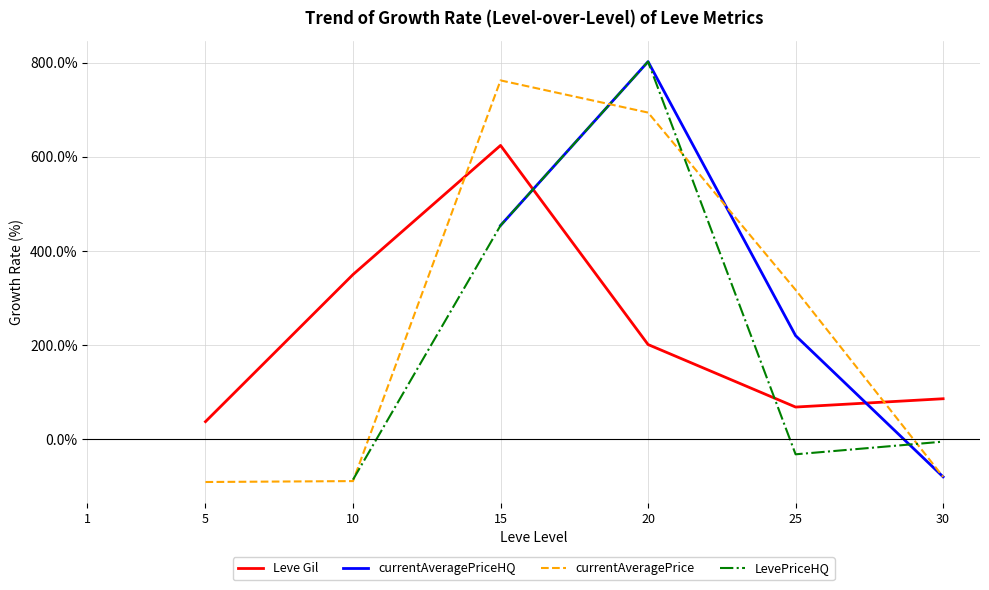

Which series ends up on top after the final intersection of currentAveragePrice and LevePriceHQ?

LevePriceHQ